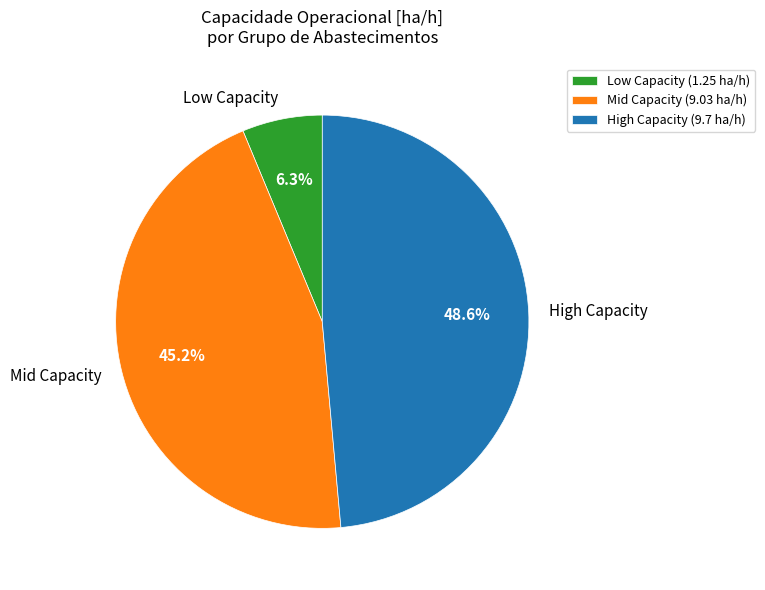

What is the total percentage of Mid Capacity and Low Capacity?

51.4%